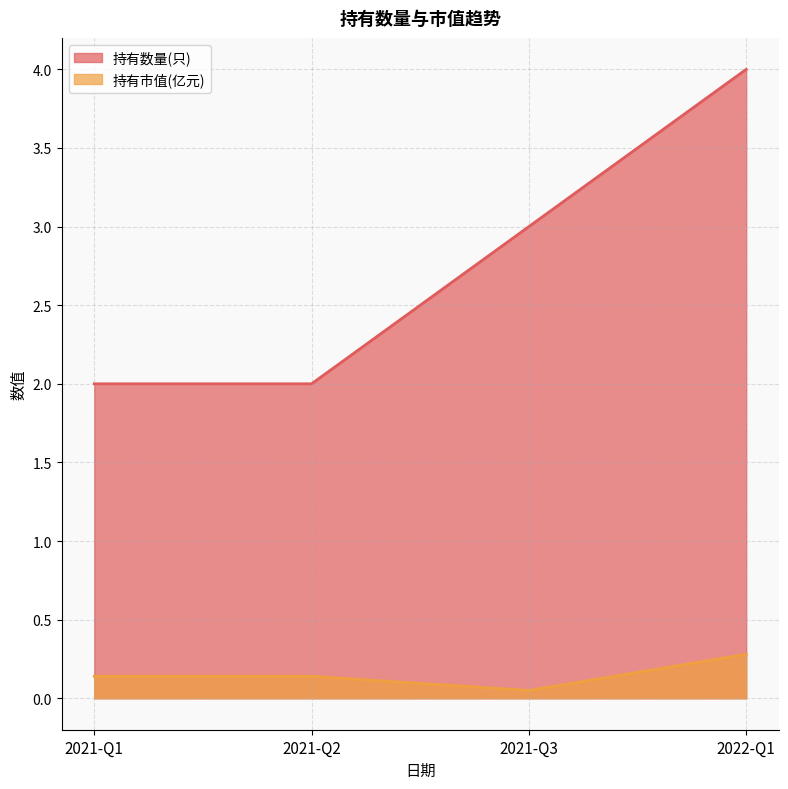

The value of 持有市值(亿元) at 2021-Q1 is 0.0. True or false?

False